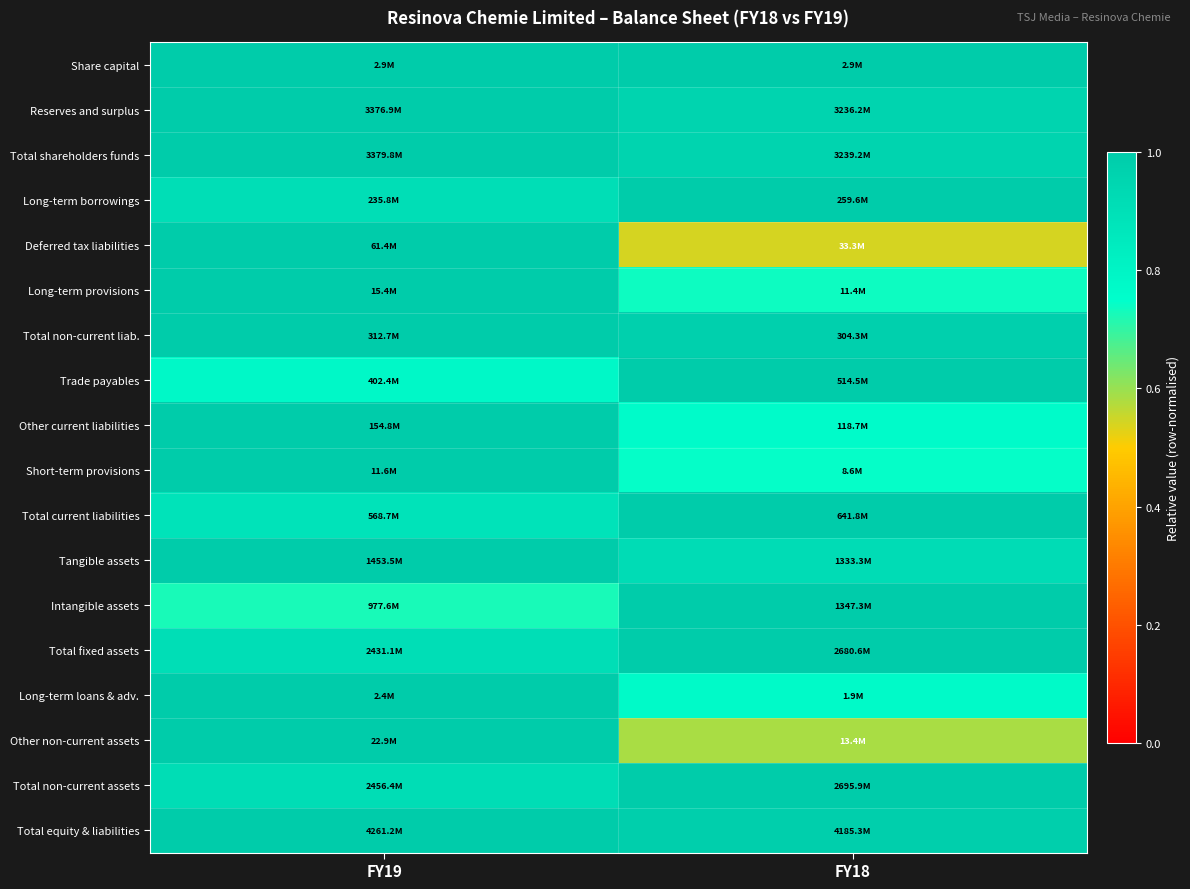

Between FY19 and FY18, which is larger?

FY19